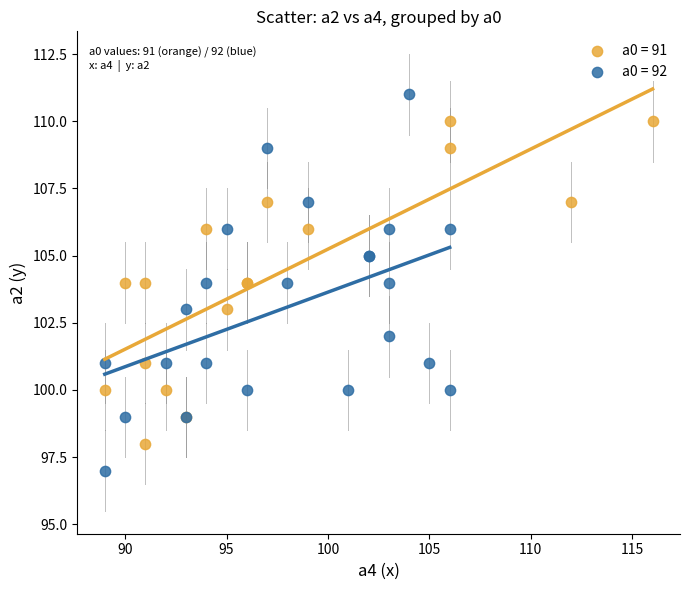

What are all the series names shown in the legend?

a0 = 91, a0 = 92